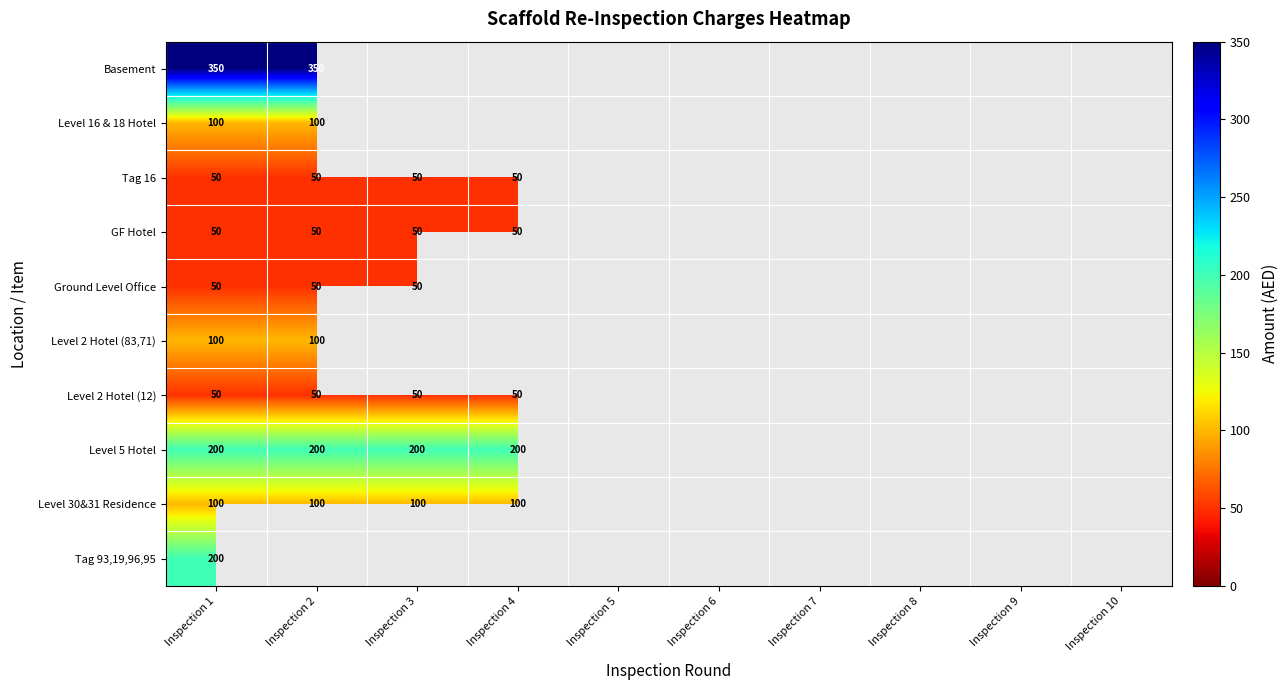

The value of Level 2 Hotel (12) at Inspection 4 is 80. True or false?

False